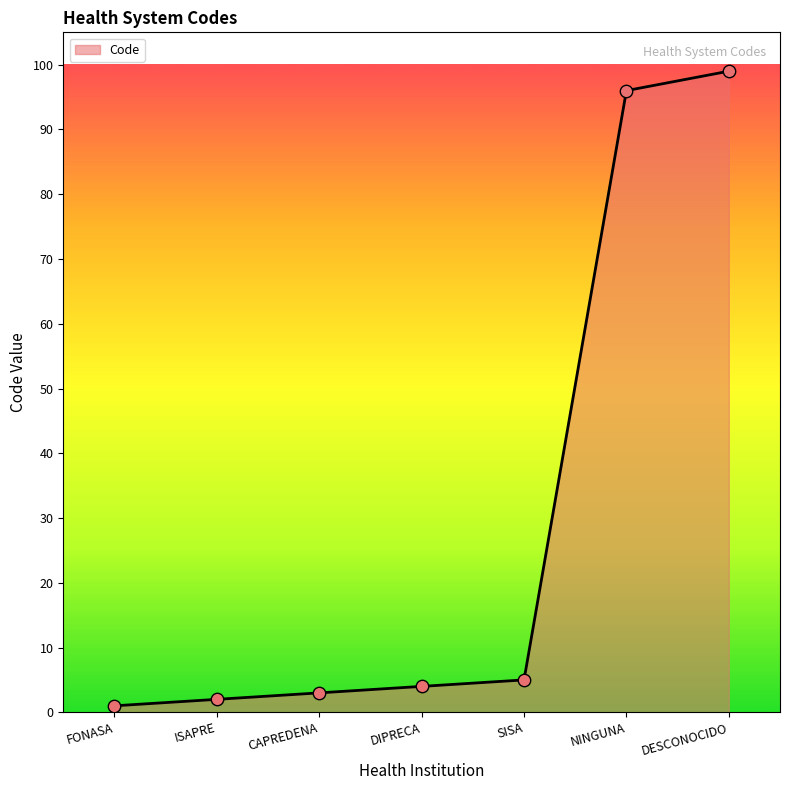

Approximately how many times larger is the value at CAPREDENA compared to DIPRECA?

0.8